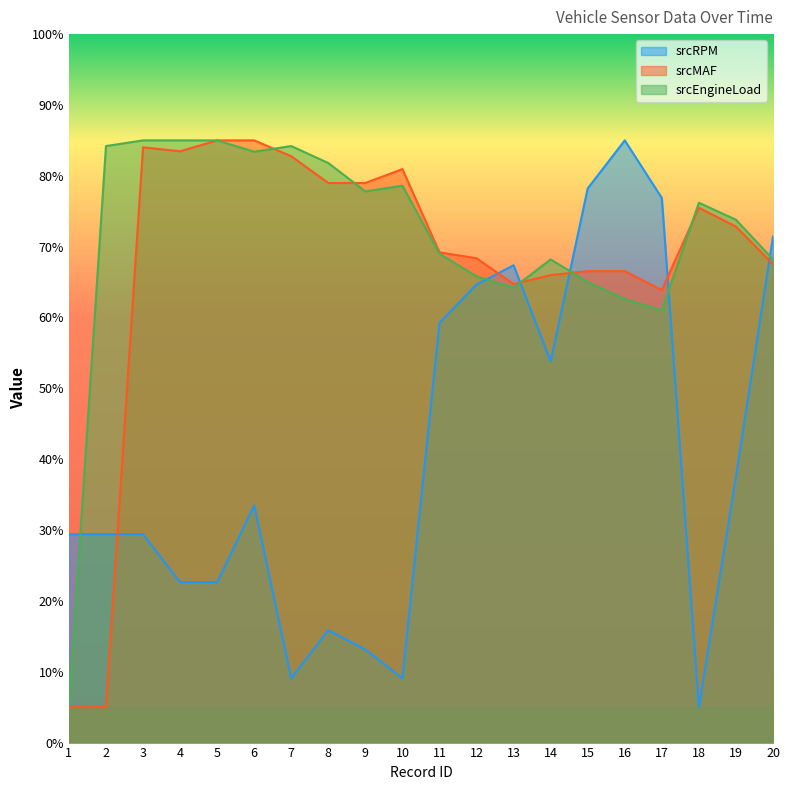

What is the difference between the srcMAF values at 4 and 9?

4.5